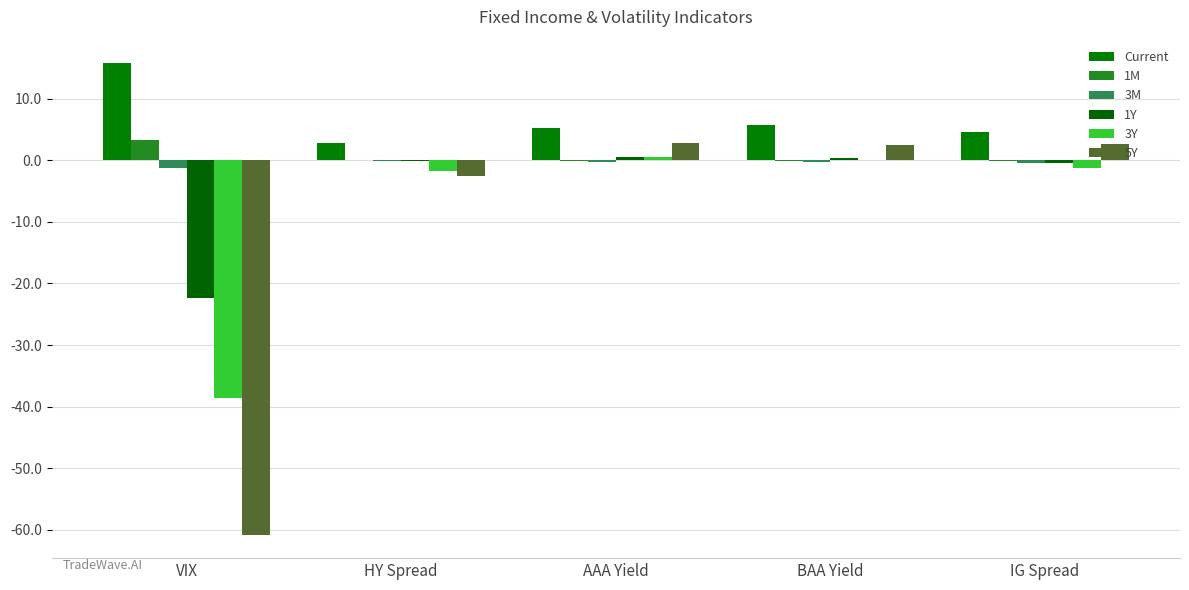

What is the value of the 1Y bar at the 3rd from the left?

0.5